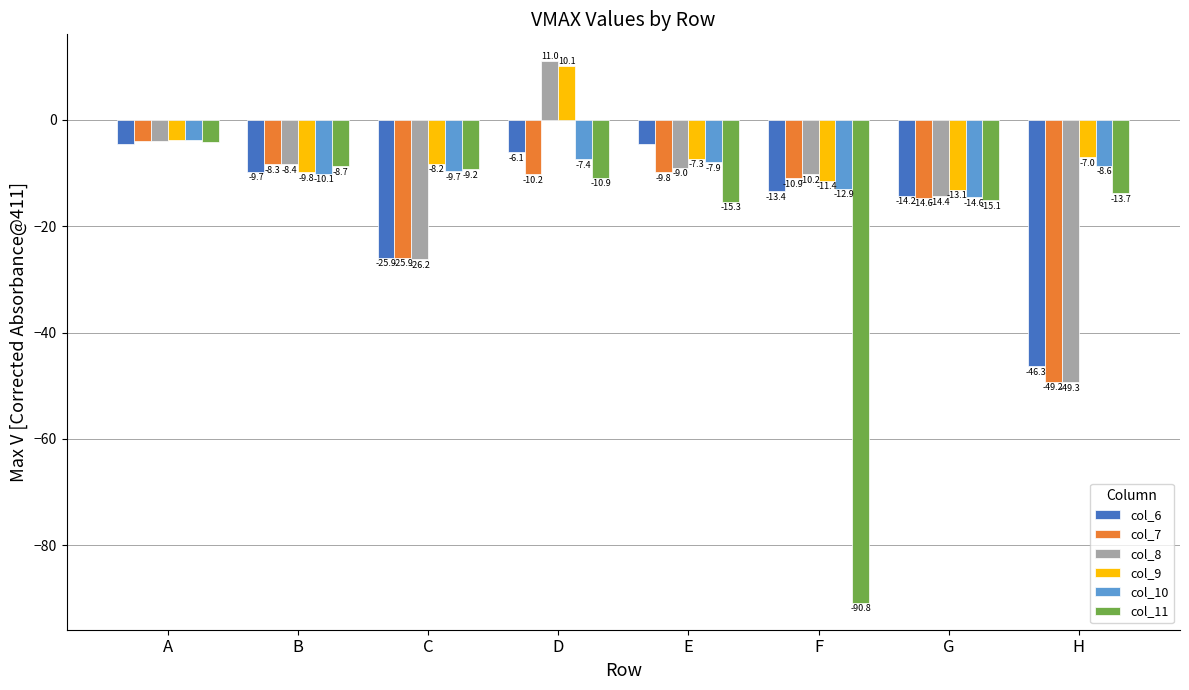

At which label is col_11 closest to -47?

E